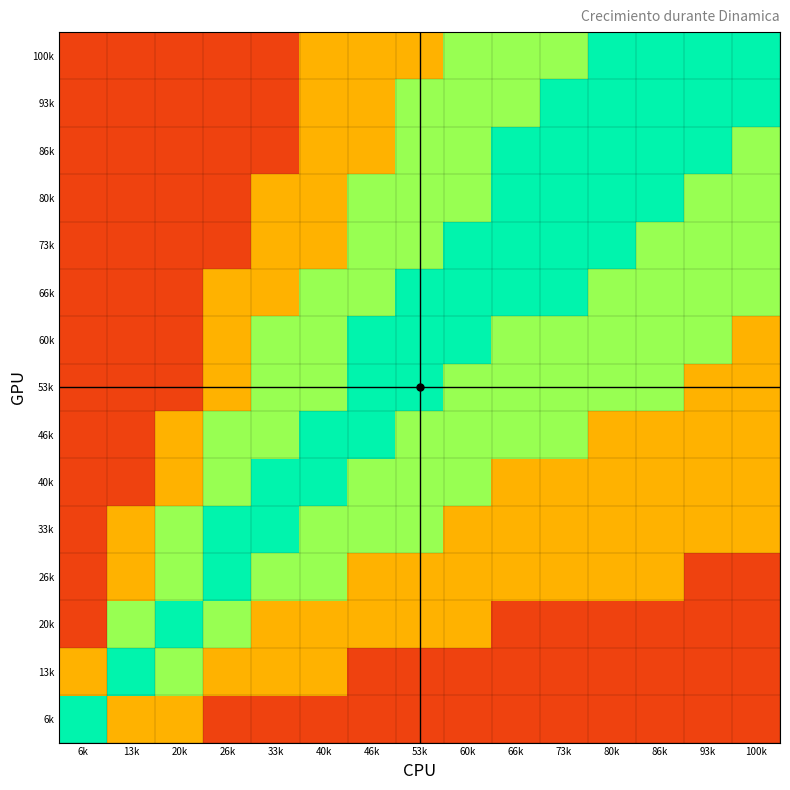

What is the spread (max minus min) of values at 46k?

0.8